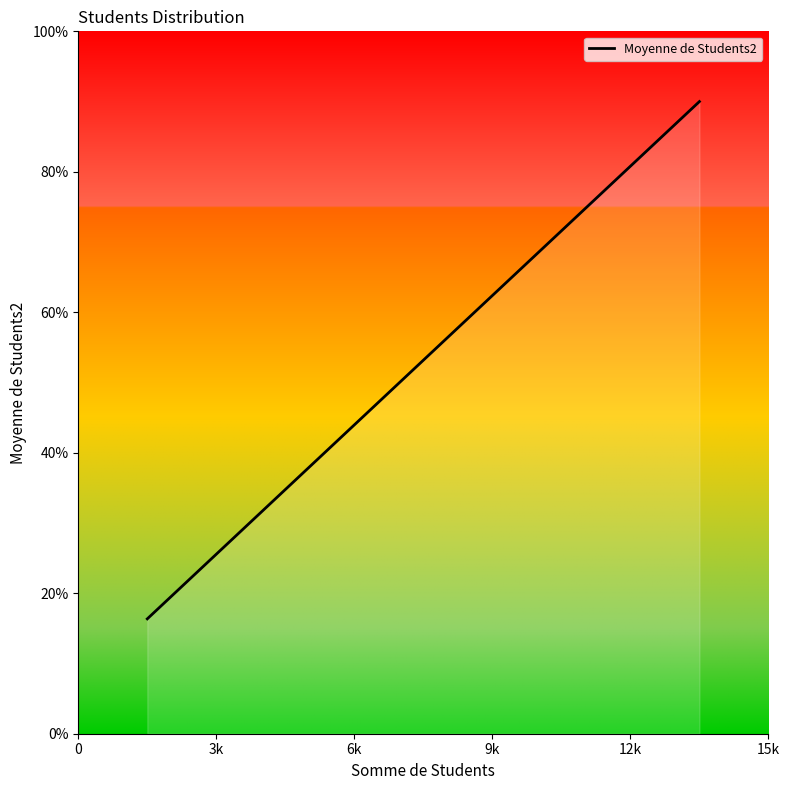

How many lines are shown in the chart?

1